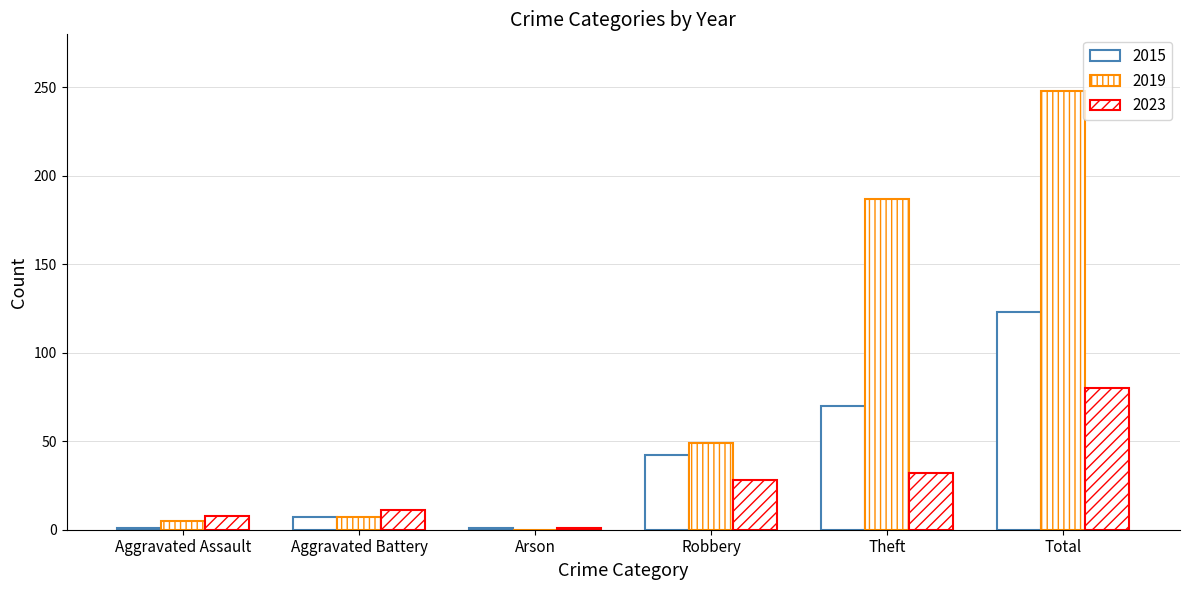

Between Arson and Theft, which series saw the biggest shift?

2019